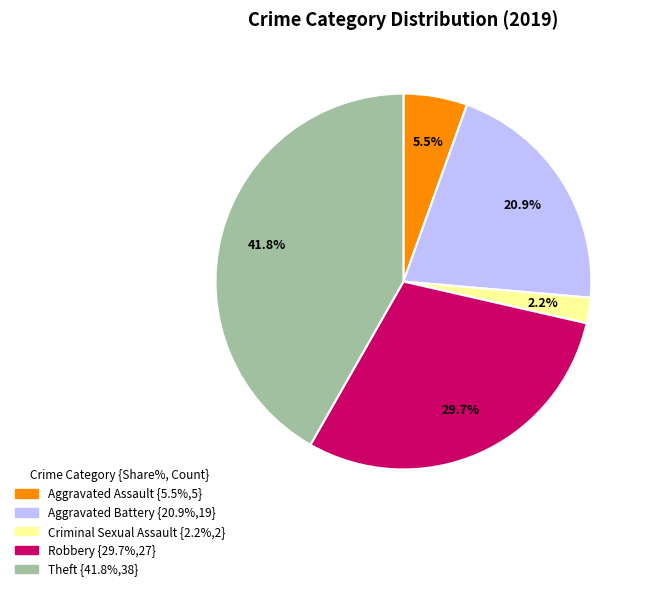

Is there any slice that represents more than half of the pie?

No